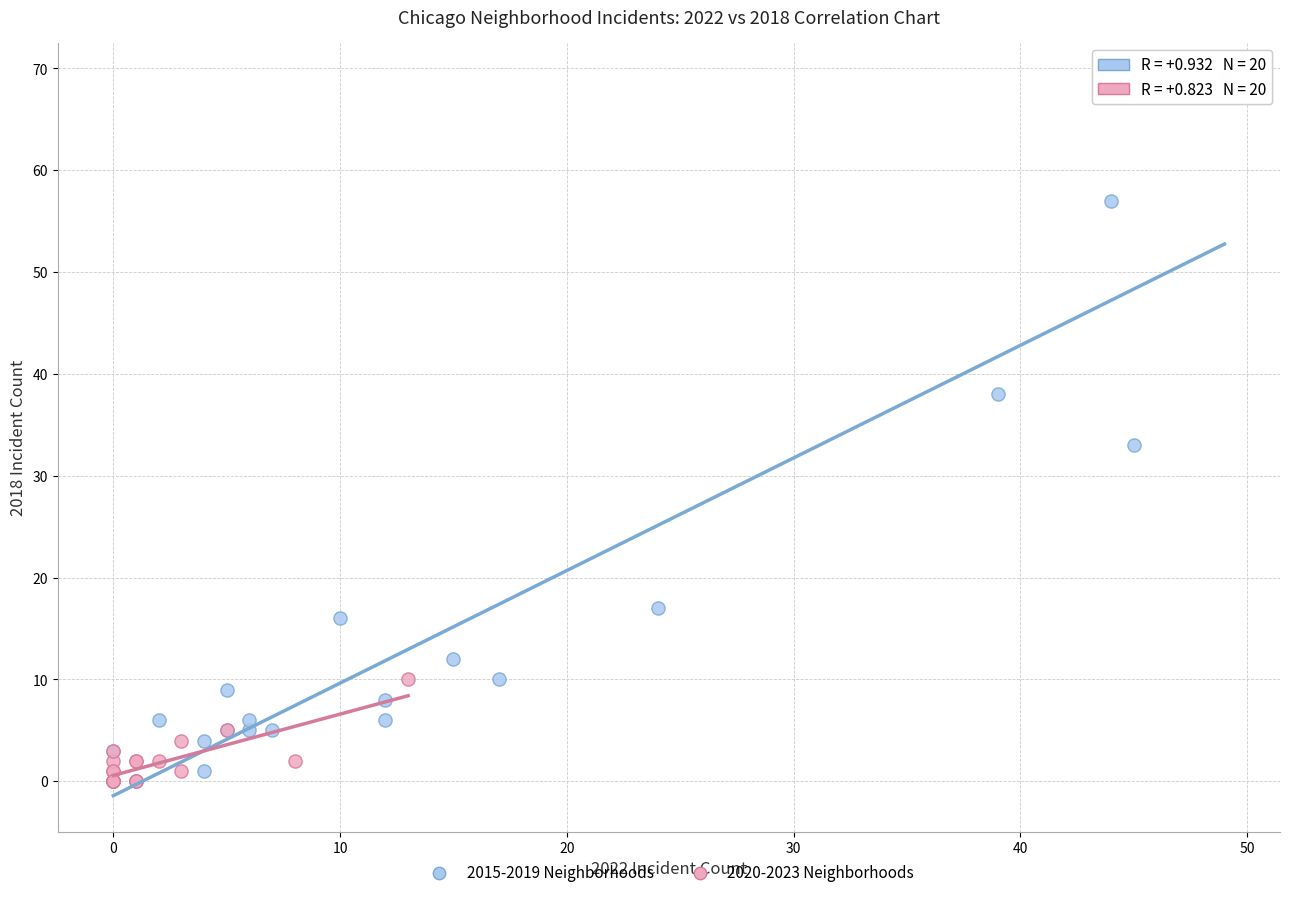

Which series has the largest Y range (max minus min)?

2015-2019 Neighborhoods